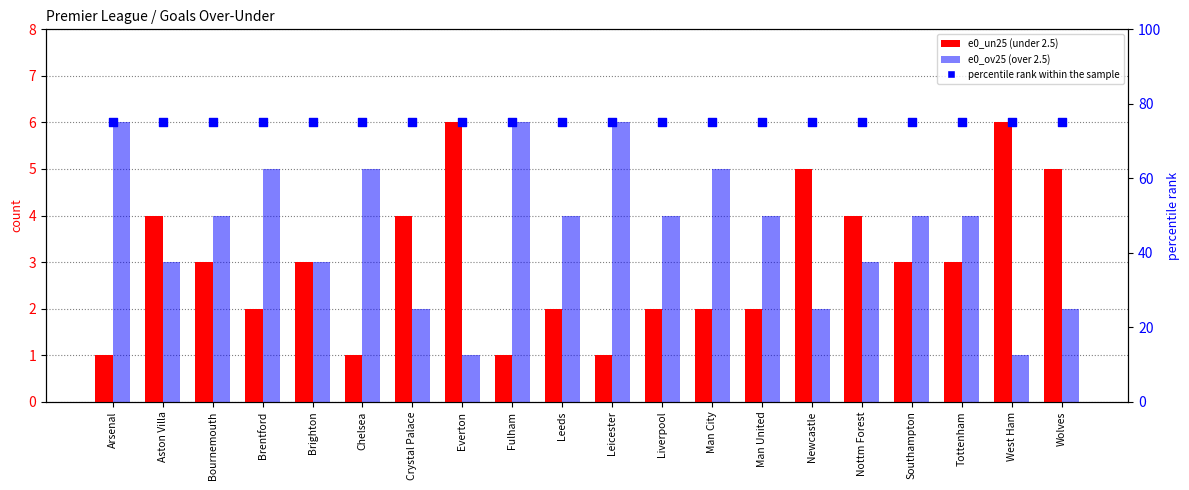

What is the total value across all series at Leeds?

81